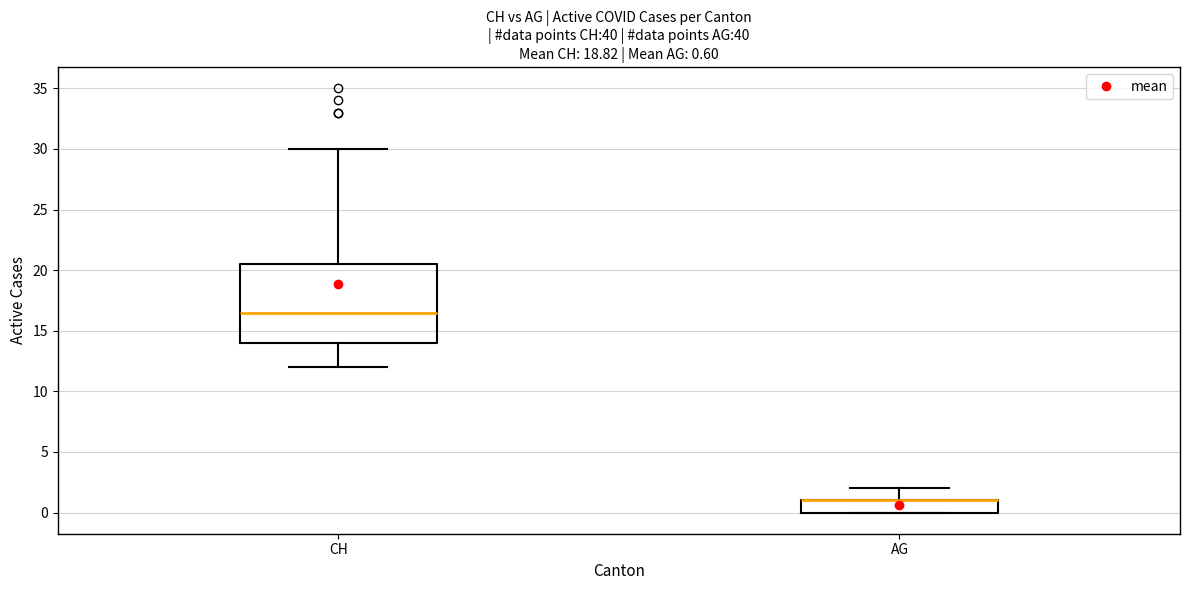

Which box is the tallest, from its lower edge to its upper edge?

CH